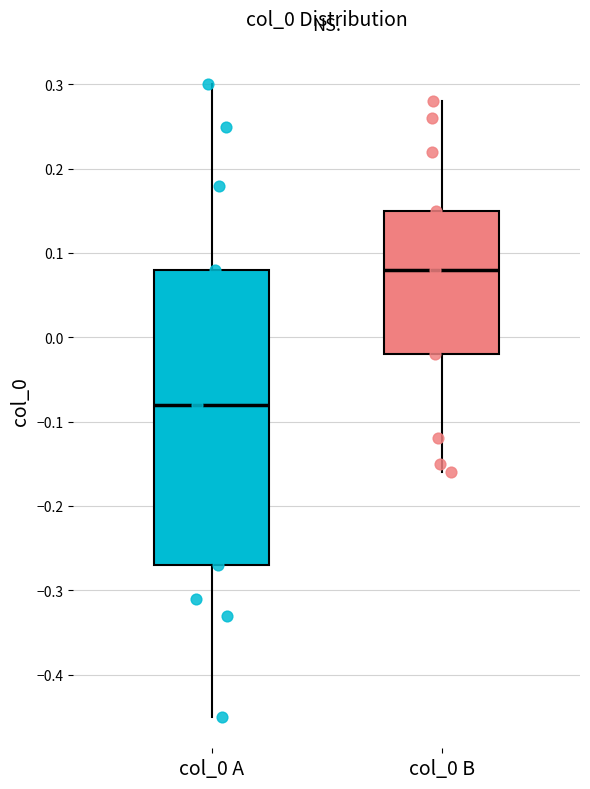

Which box's median line is the lowest?

col_0 A